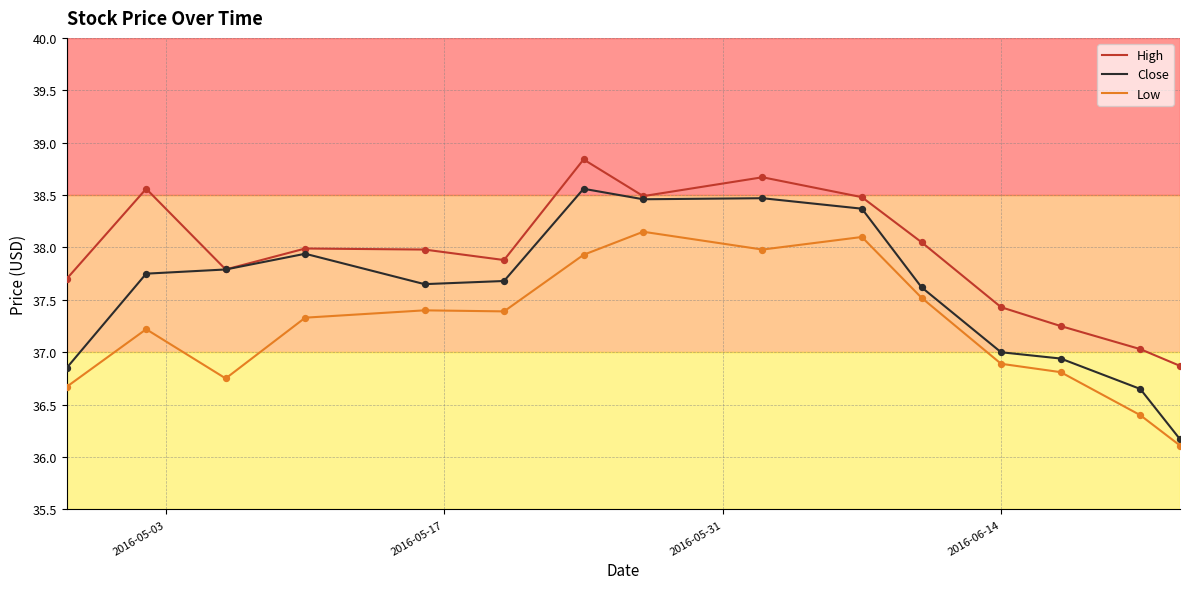

Which series has the largest total across all categories?

High